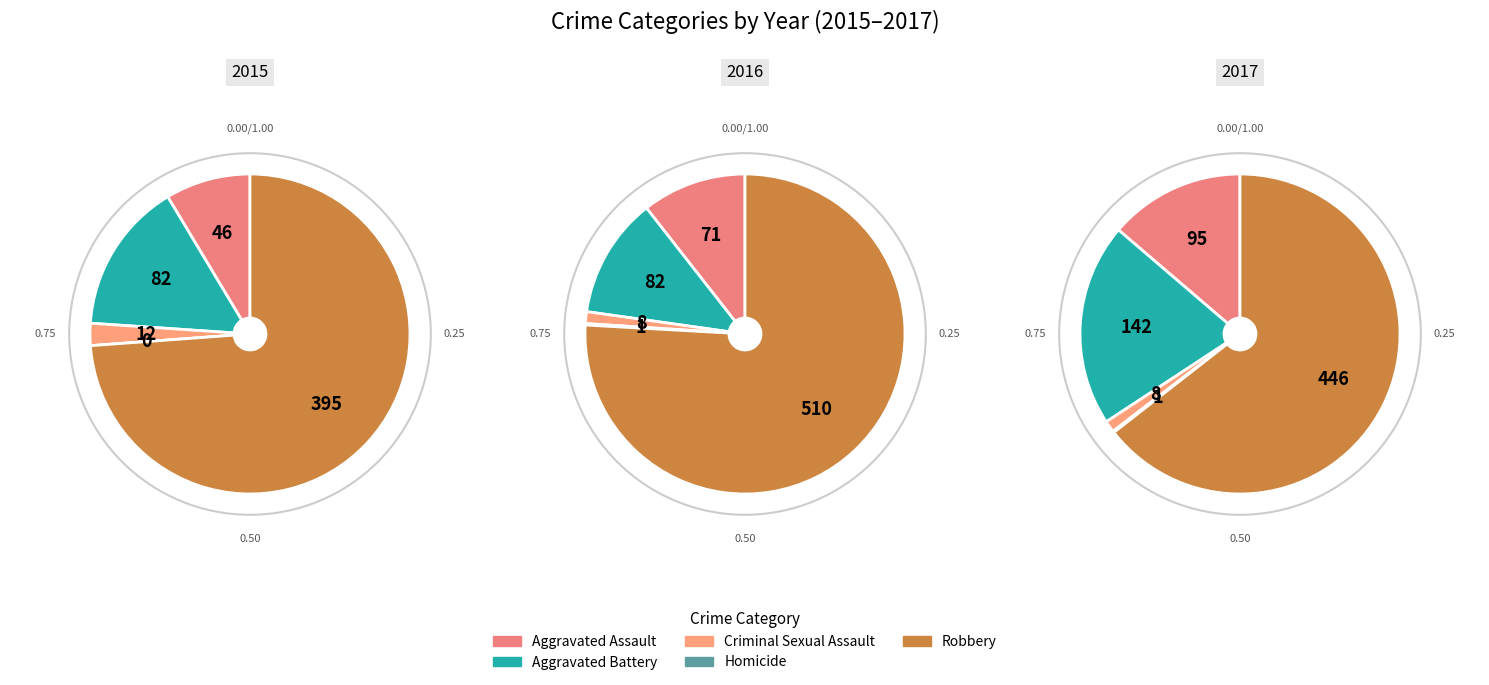

Count the number of slices in the pie.

5